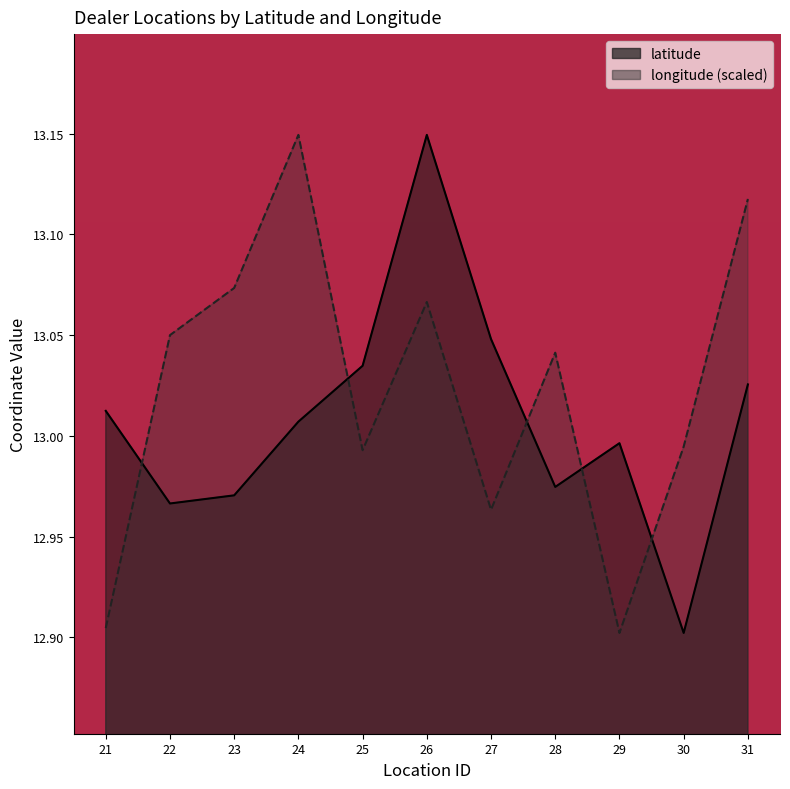

Between 30 and 23, which is larger?

23